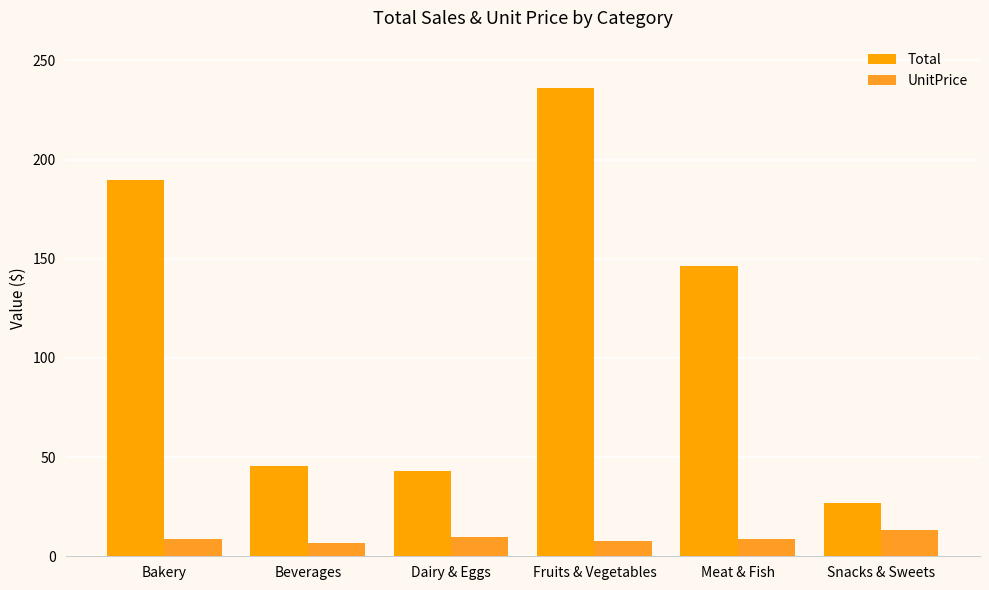

Which has a higher value, Bakery or Fruits & Vegetables?

Fruits & Vegetables